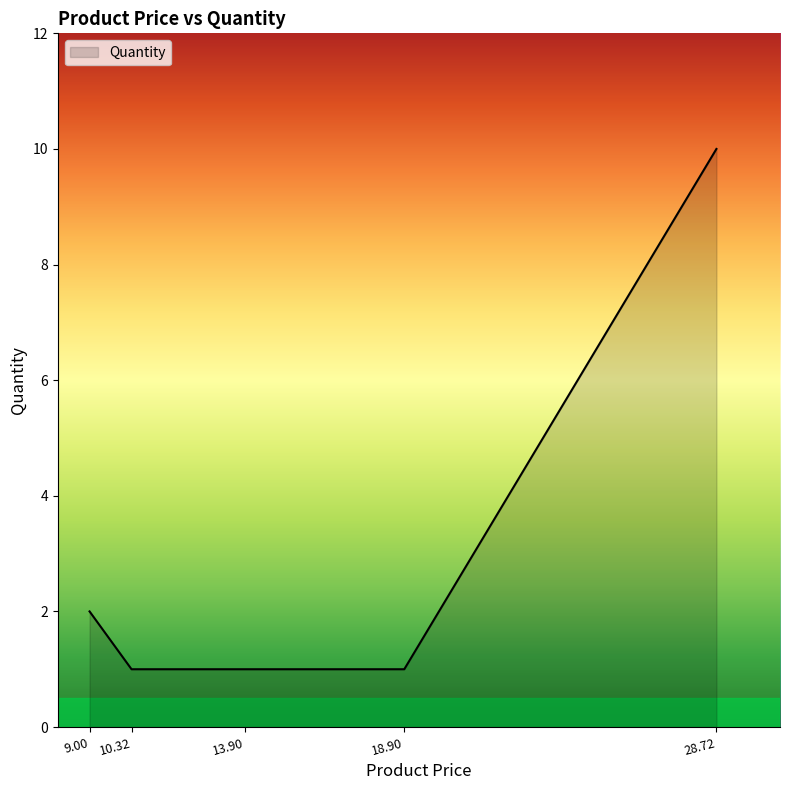

What is the sum of the values at 10.32 and 9.00?

3